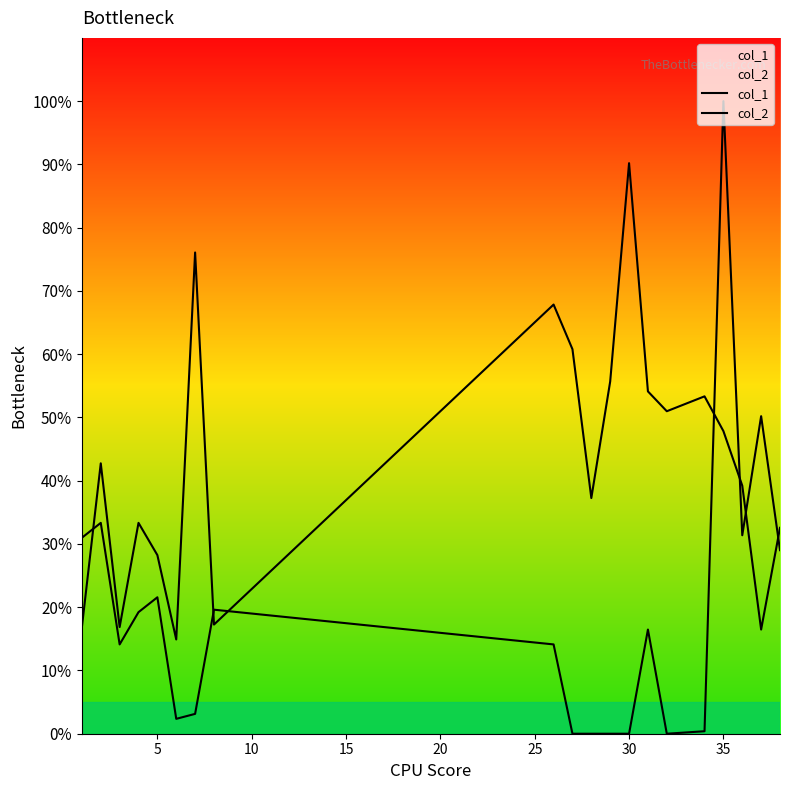

Does the chart display data point markers on the line(s)?

No